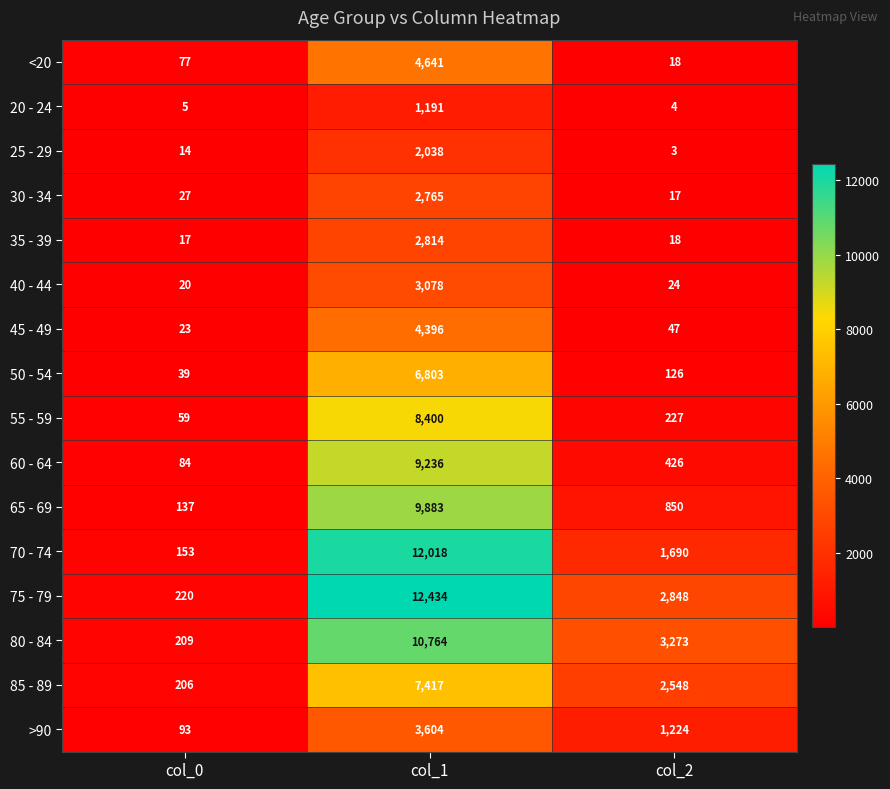

Which series has the largest range (max minus min)?

75 - 79